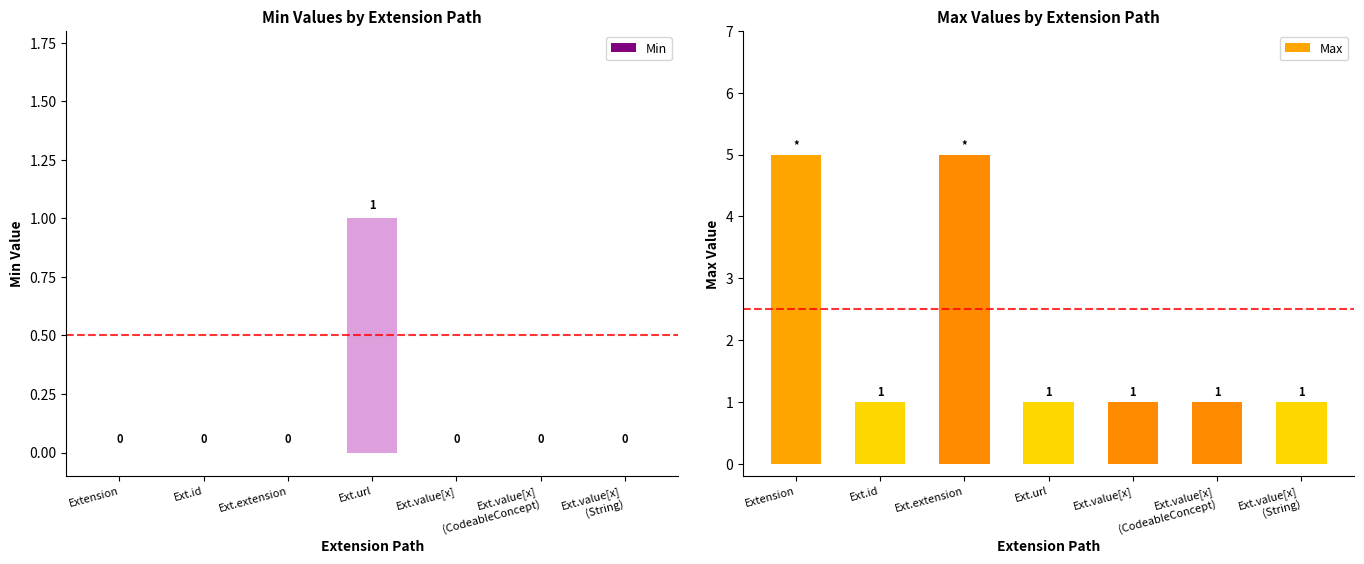

Is it true that Min equals 0 at Ext.id?

True